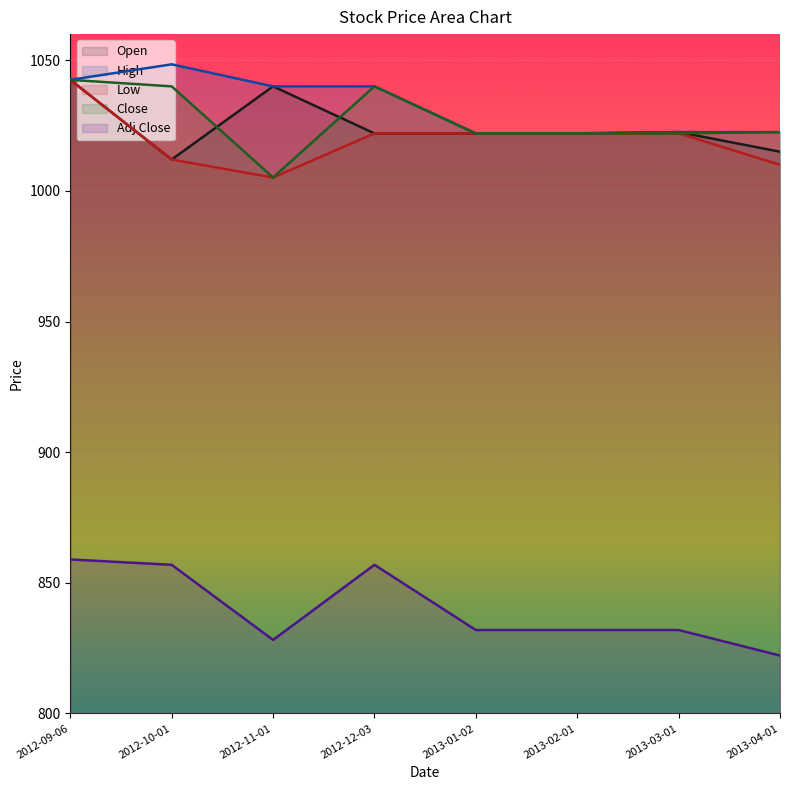

What is the difference between the maximum and second lowest values in the Adj Close series?

30.8